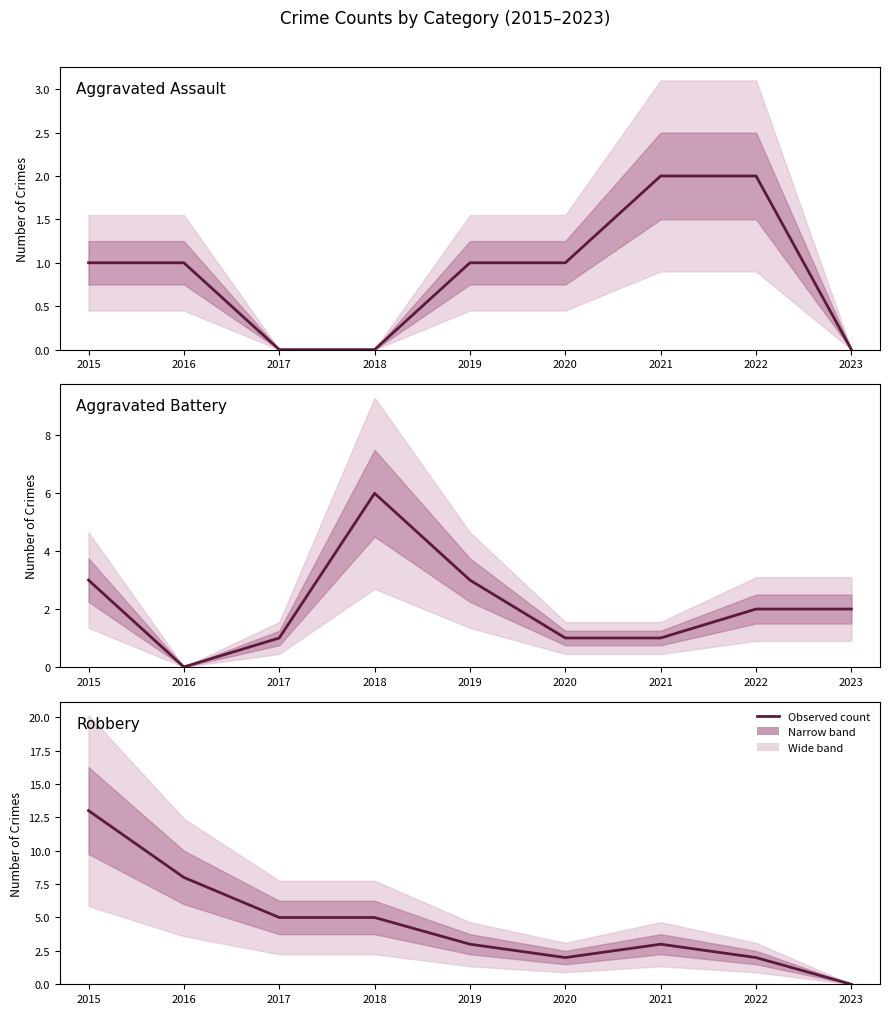

What is the value of the Aggravated Assault point at the 2nd from the left?

1